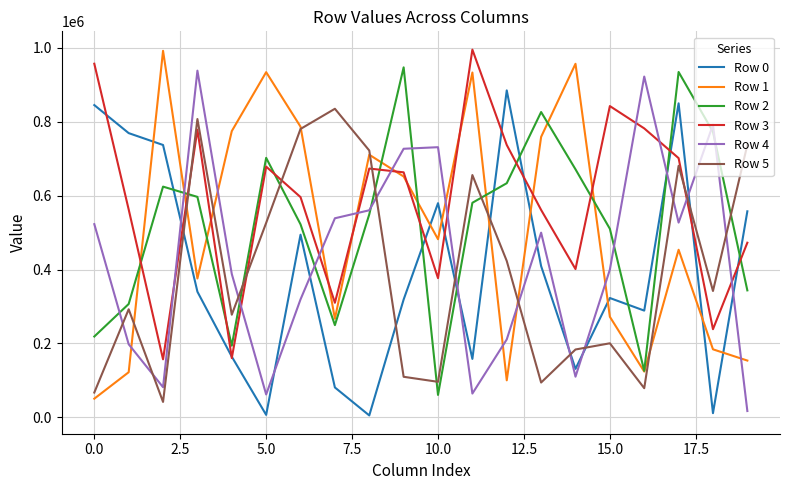

What is the maximum value shown in the chart?

995276